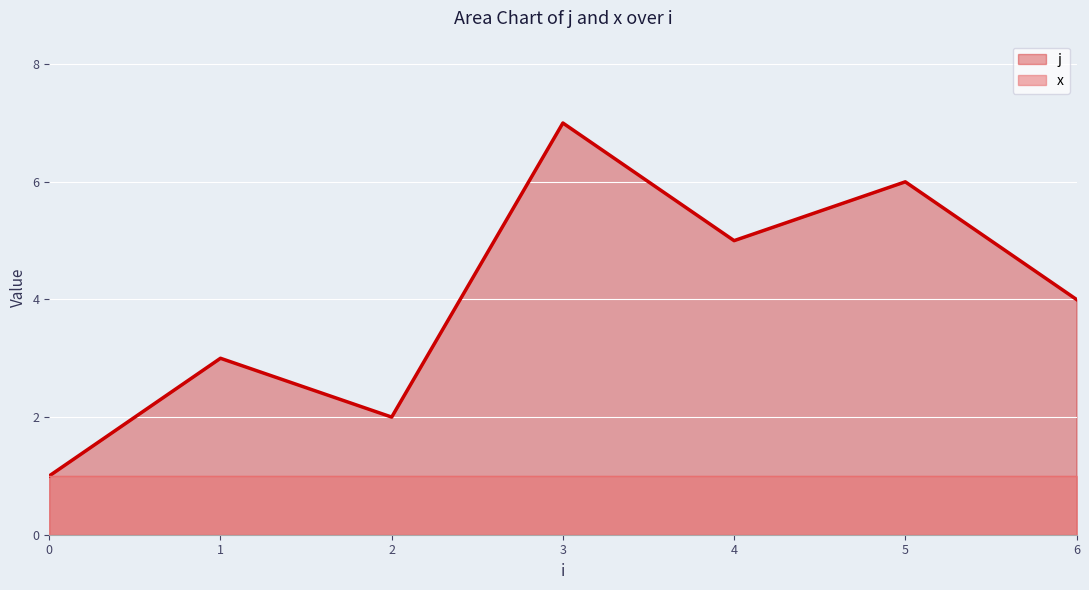

What is the value of the 6th point from the left?

6